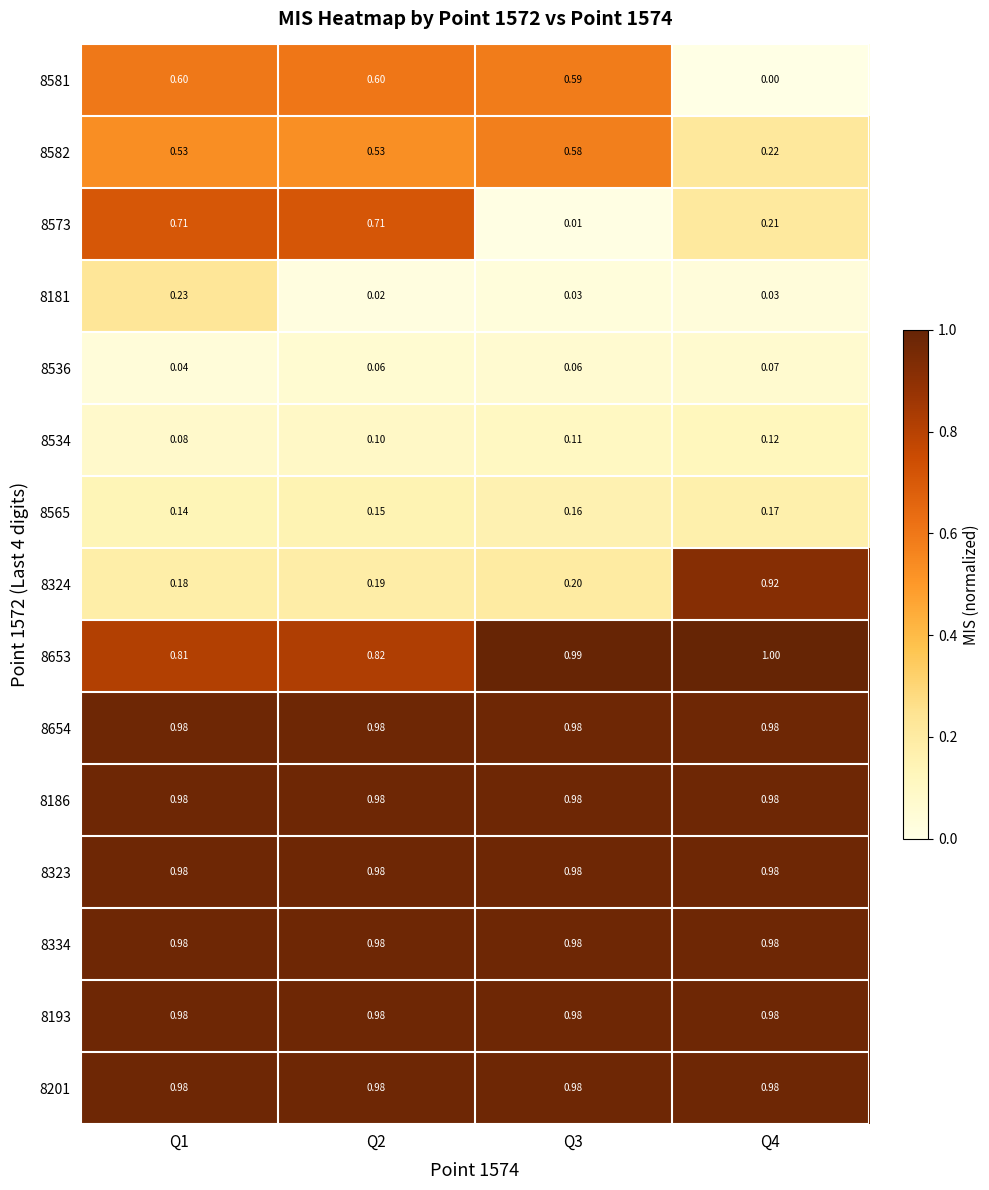

At which category is the sum across all series the highest?

Q1